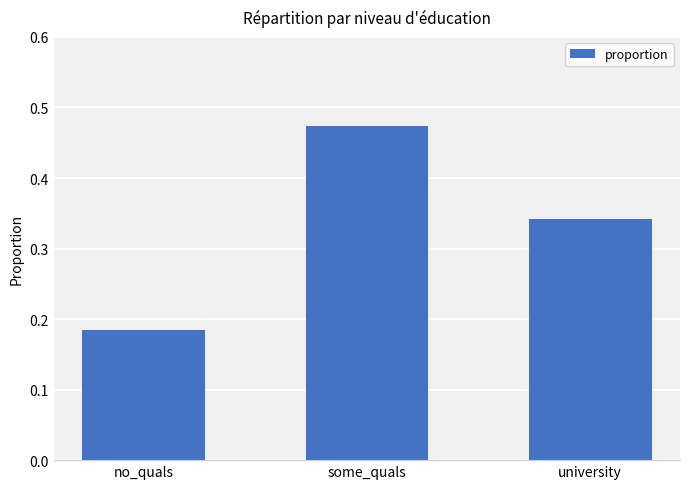

At which category does the chart reach its minimum across all series?

no_quals